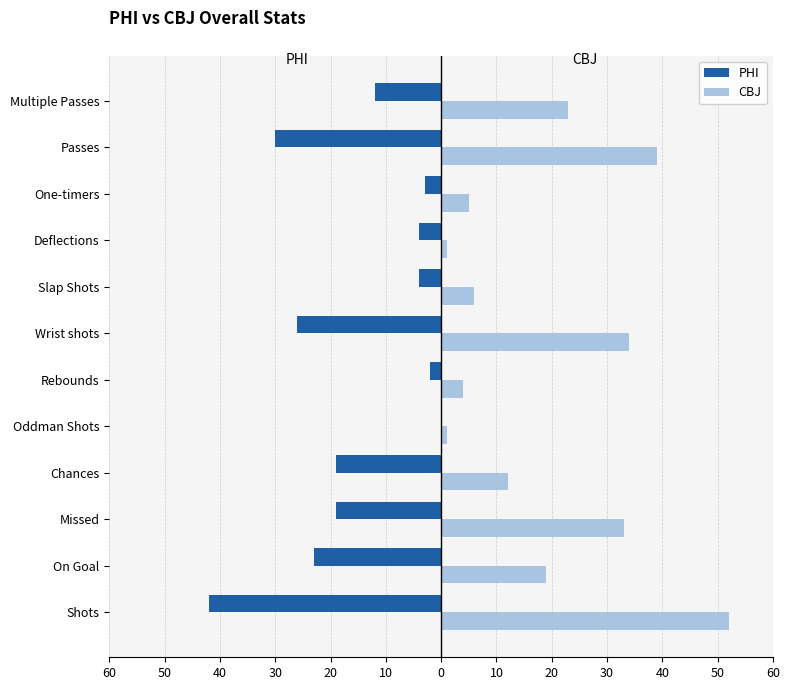

What is the sum of all PHI values?

-184